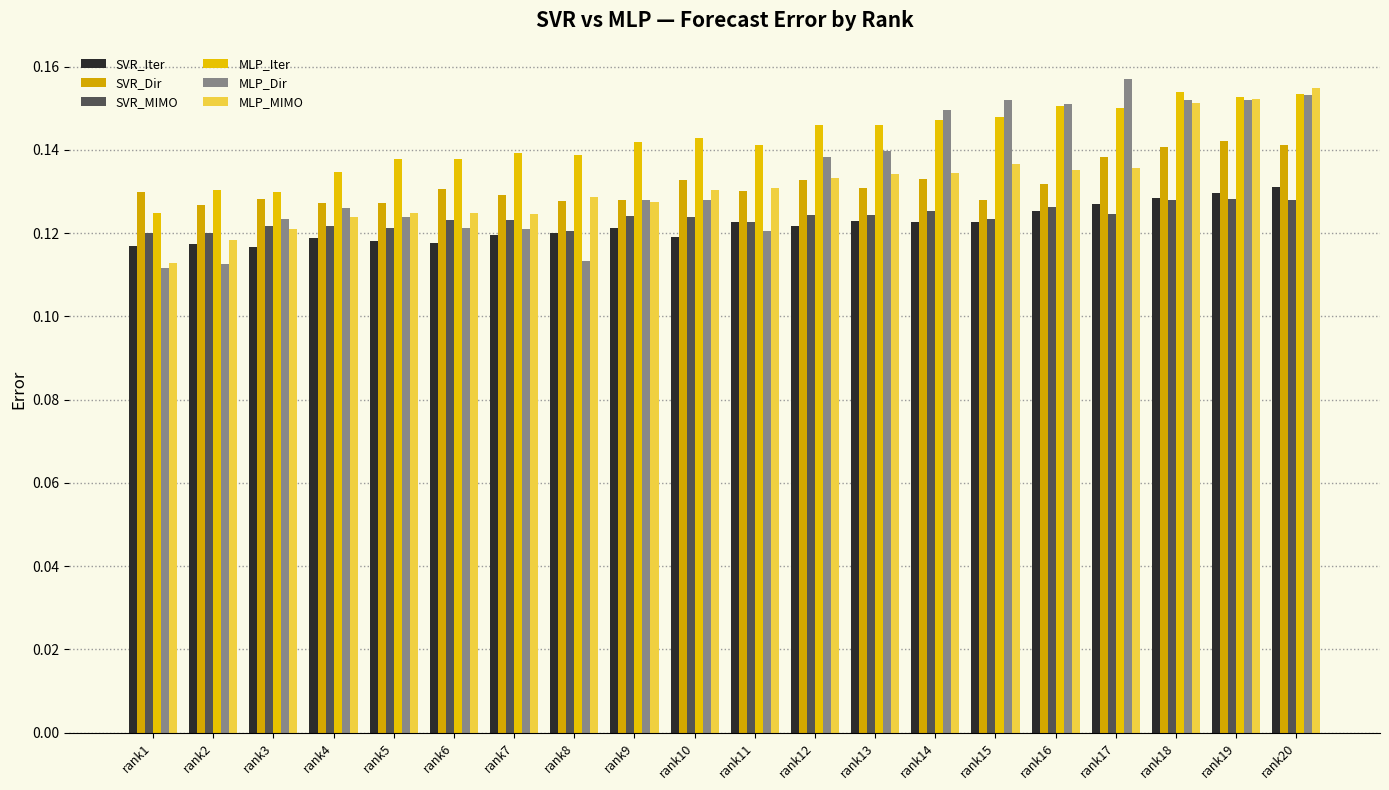

Read the MLP_Dir value at rank7.

0.1